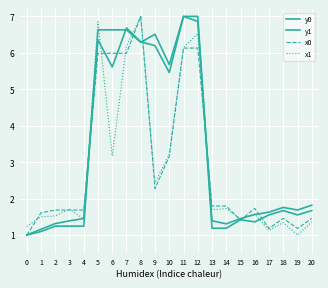

At 4, list the series in order from smallest to largest.

y0, x1, y1, x0